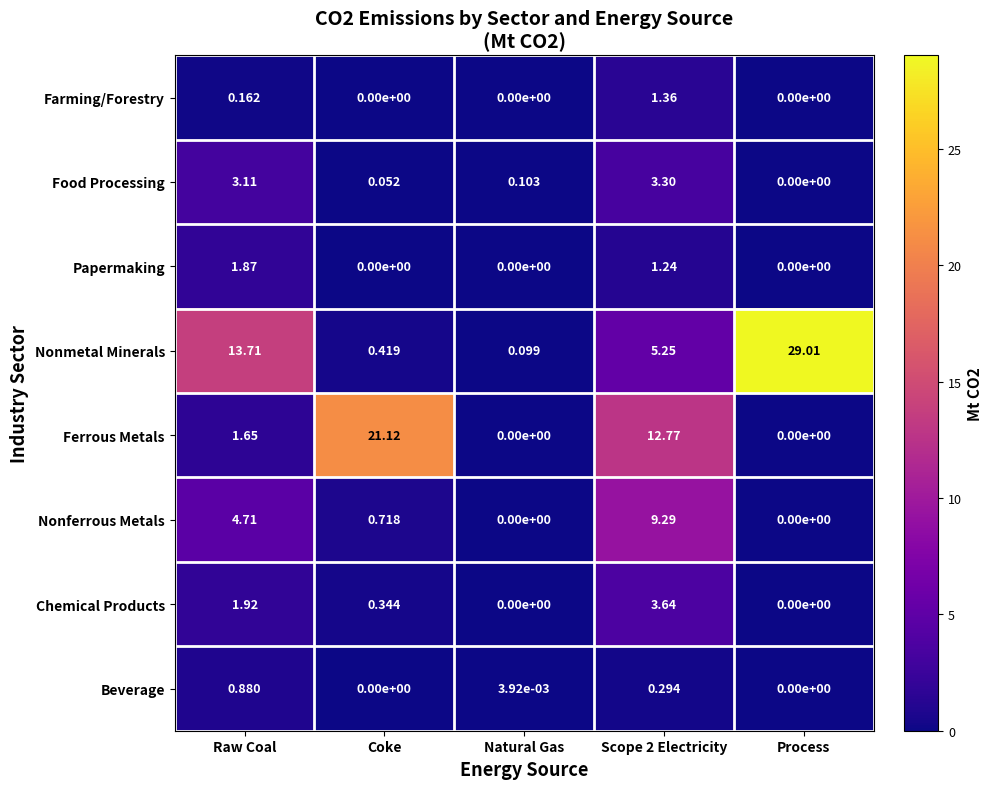

At which label does Nonmetal Minerals first exceed 5?

Raw Coal